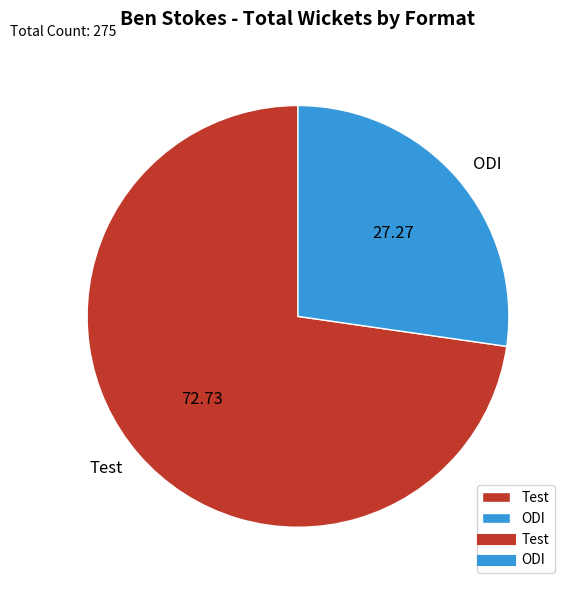

Which category accounts for the majority?

Test